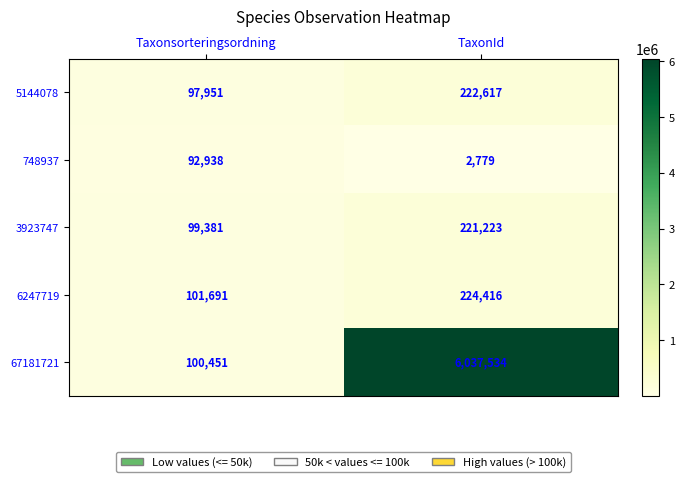

Reading left to right, list all the values displayed in this chart.

5144078: 97951	222617
748937: 92938	2779
3923747: 99381	221223
6247719: 101691	224416
67181721: 100451	6037534